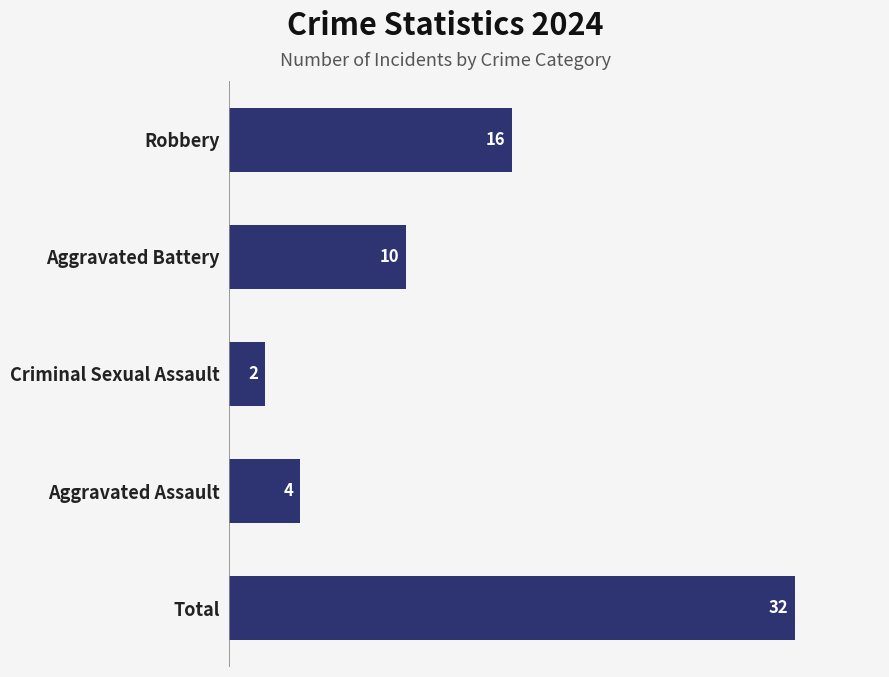

The chart shows a value of 27 at Robbery. True or false?

False